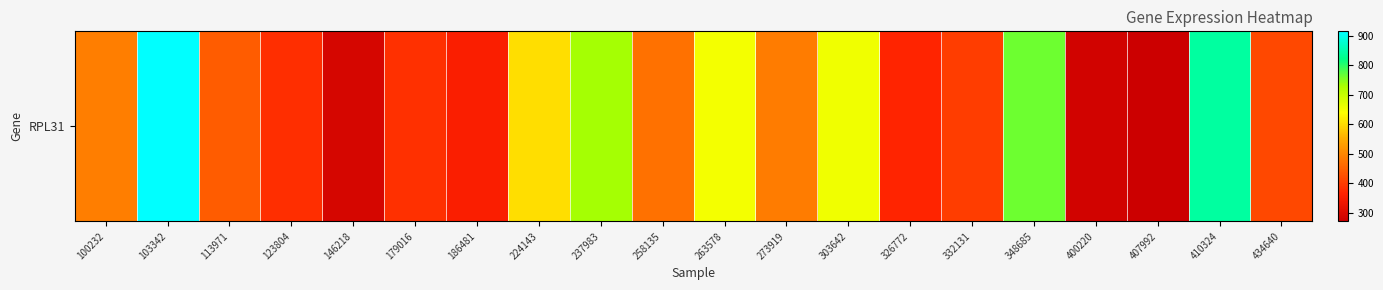

True or false: the data shows 466.8 at 146218.

False